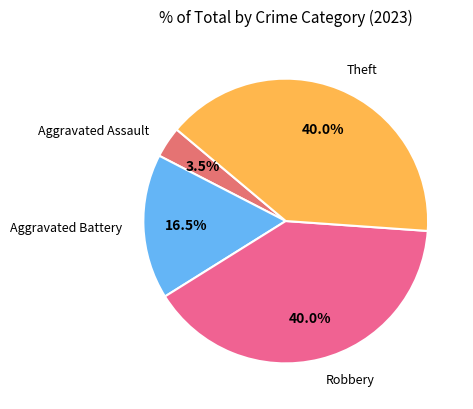

Count the number of slices in the pie.

4